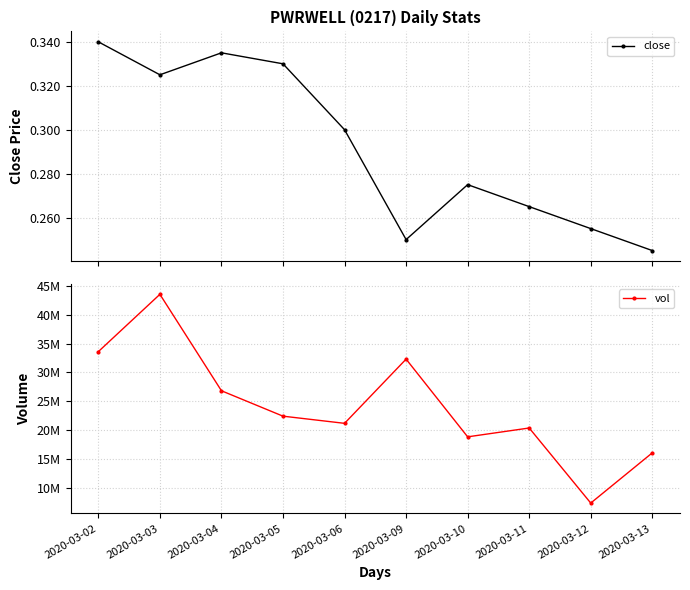

What are all the series names shown in the legend?

close, vol